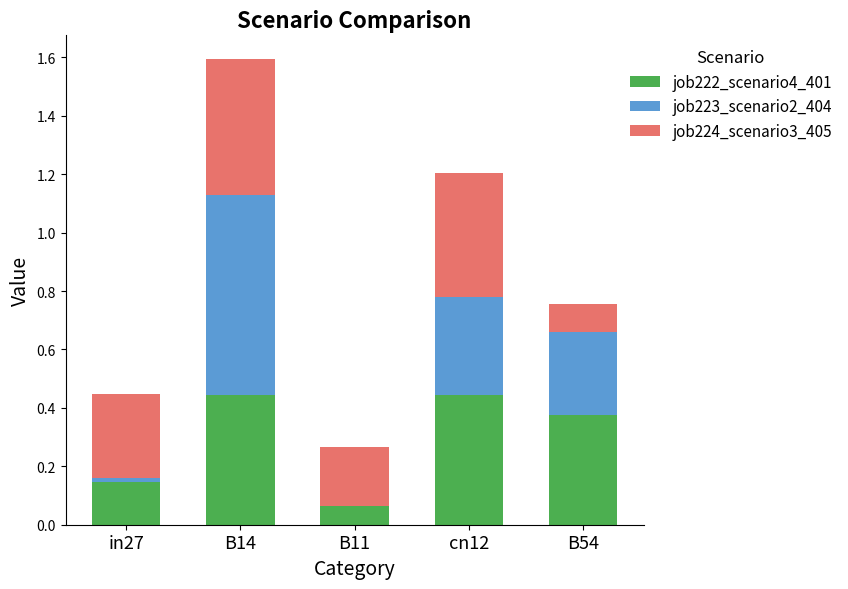

Are the bars horizontal?

No